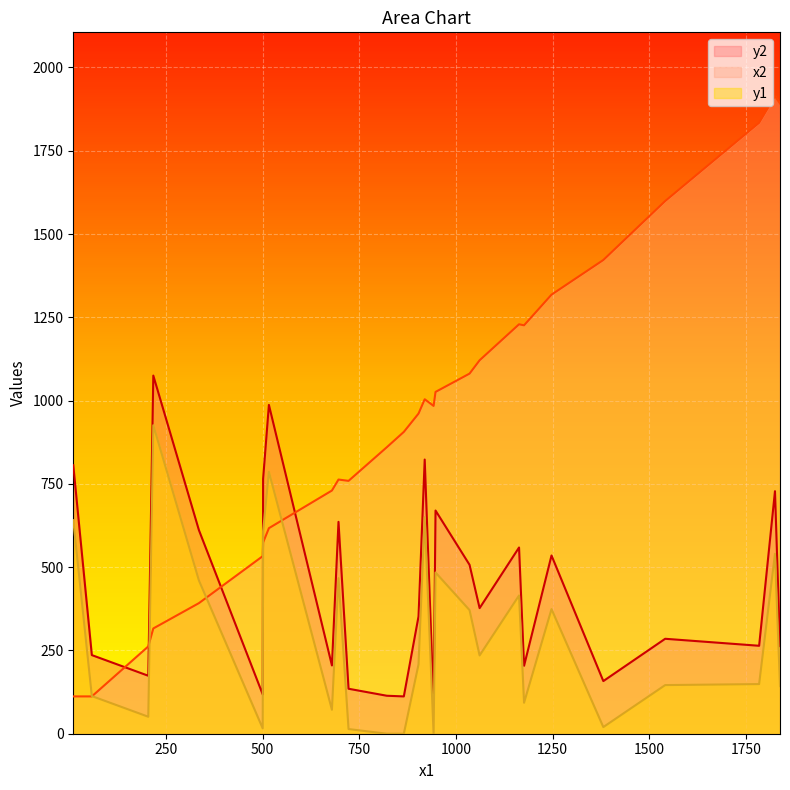

Does the chart display data point markers on the line(s)?

No